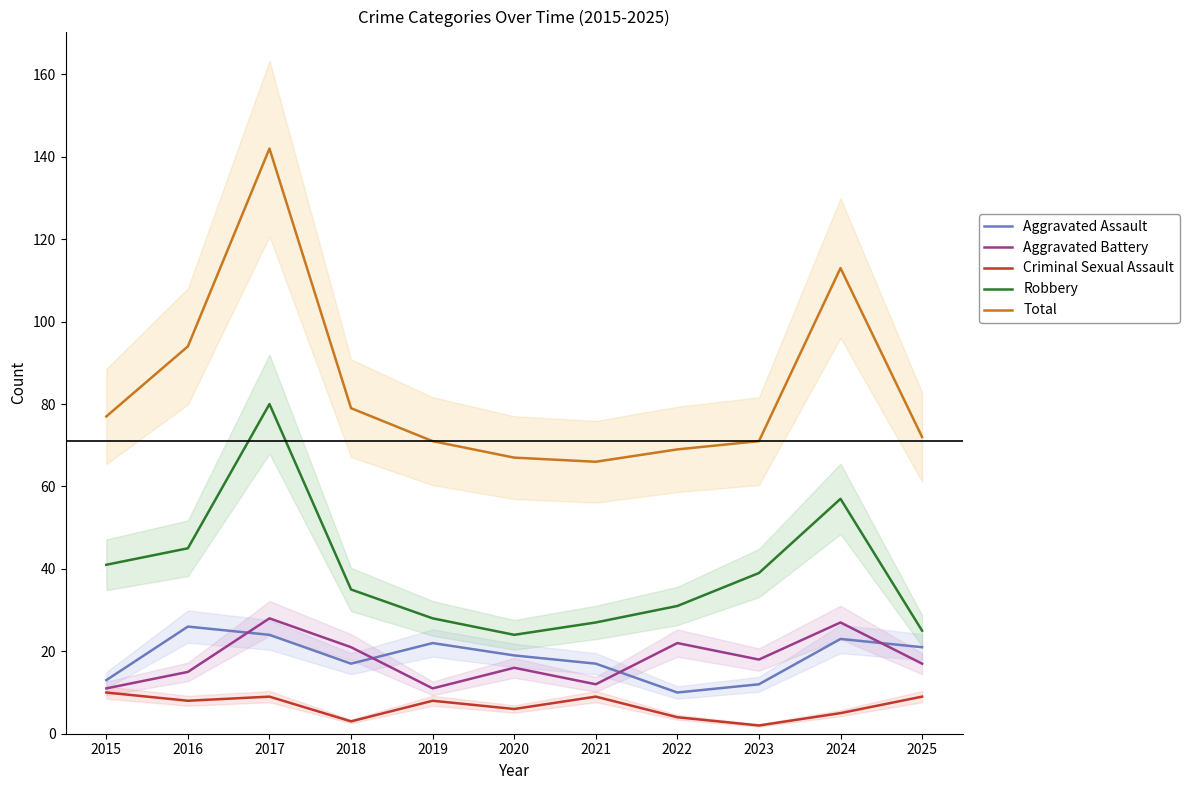

What are all the series names shown in the legend?

Aggravated Assault, Aggravated Battery, Criminal Sexual Assault, Robbery, Total